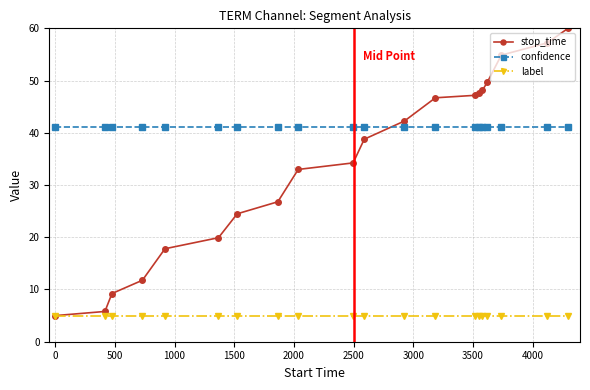

What is the minimum value shown in the chart?

5.0